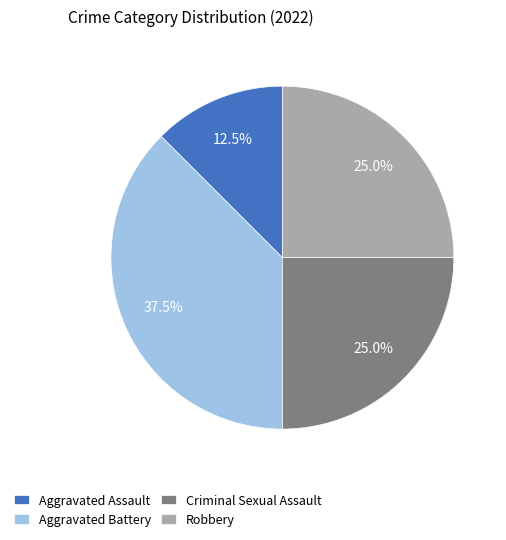

Combined, do Robbery and Aggravated Battery account for over 50%?

Yes